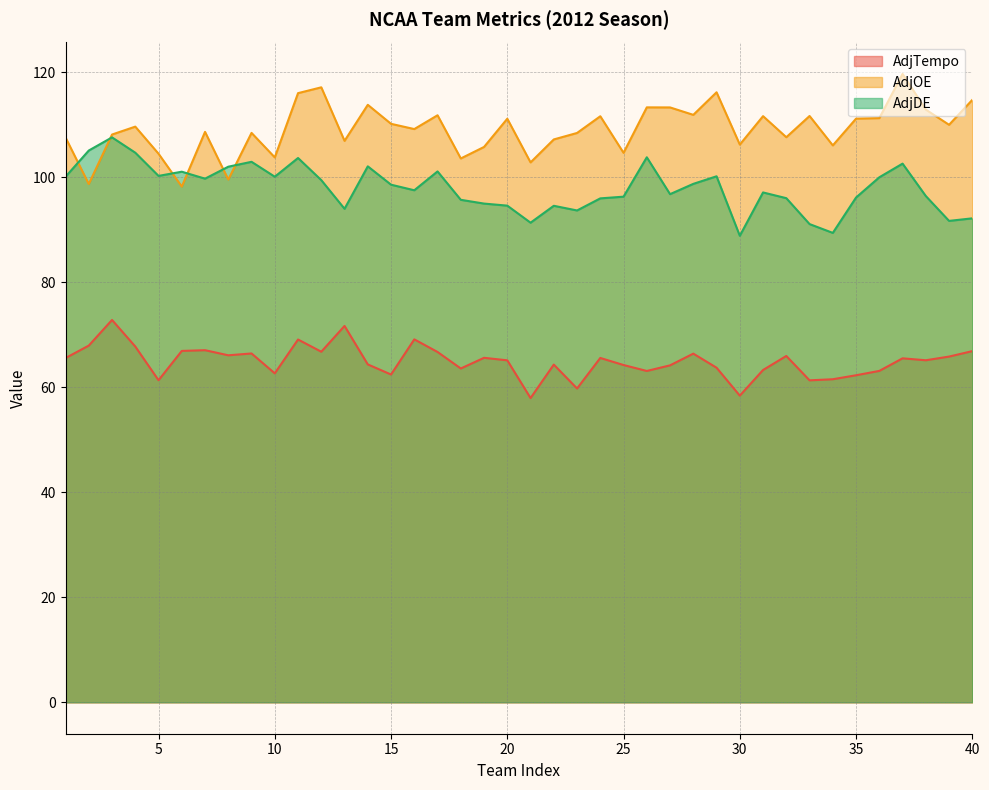

How many intersections are there between AdjOE and AdjDE?

6